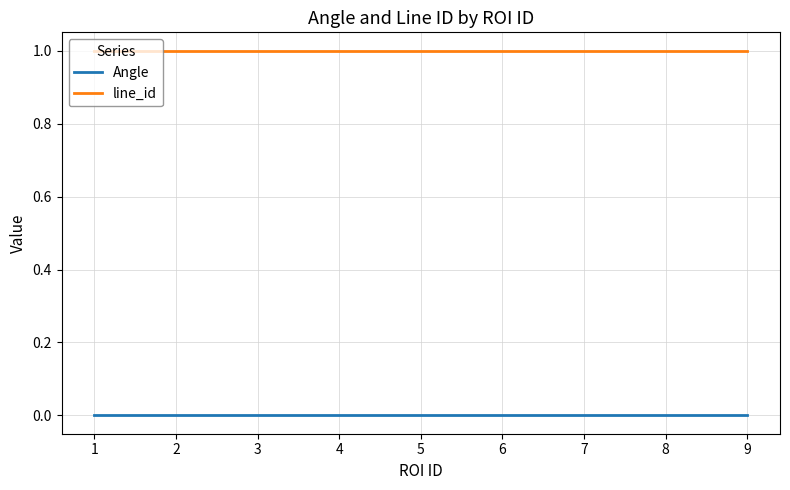

True or false: line_id and Angle cross at least once.

False